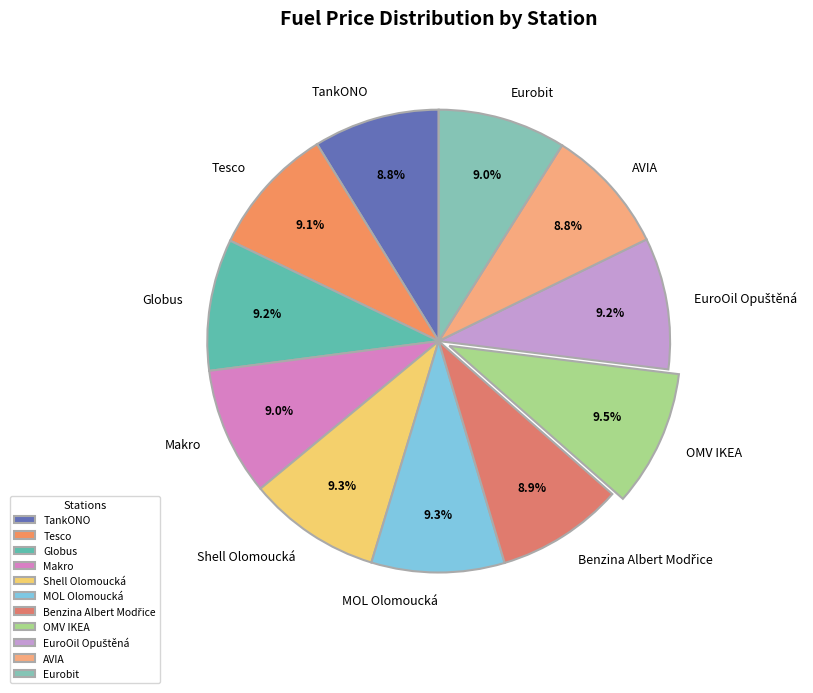

To the nearest percent, what portion does Eurobit represent?

9%